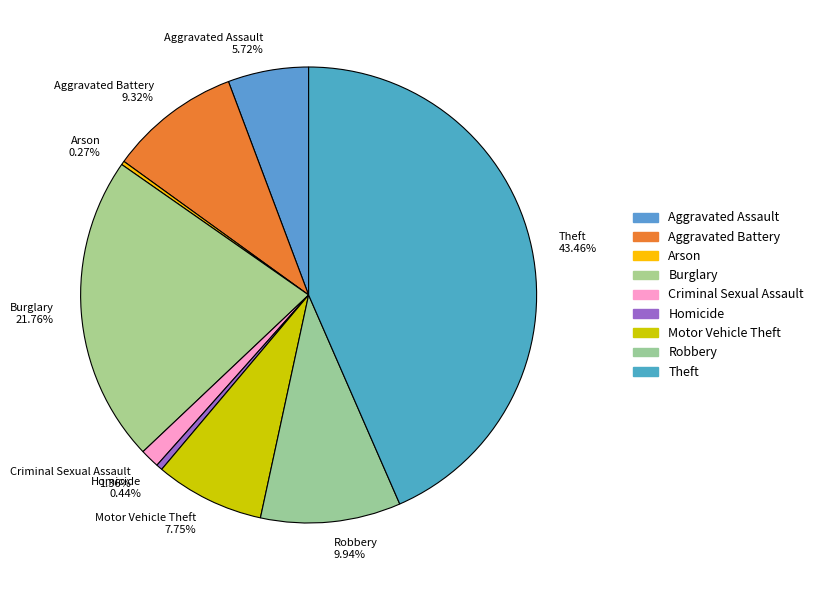

Which slice is the largest?

Theft